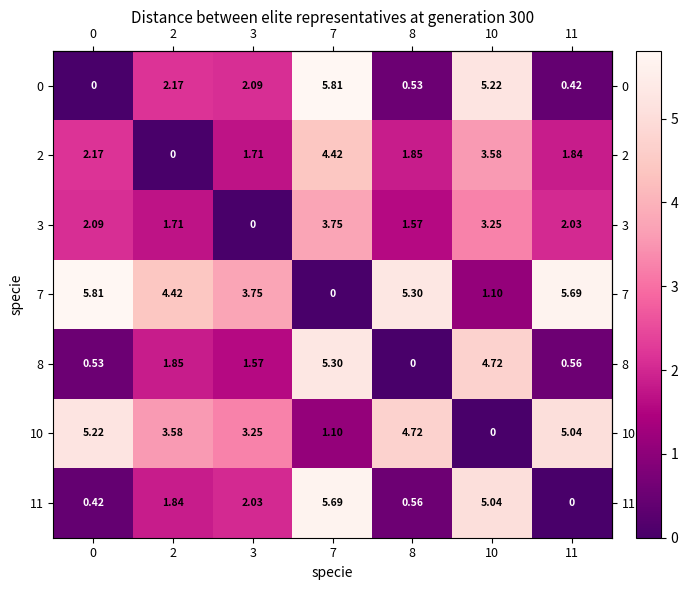

Is the value of 8 at 10 greater than the value of 0 at 10?

No